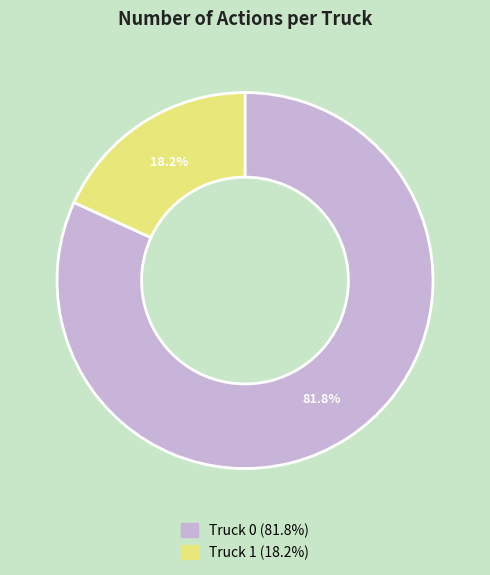

To the nearest percent, what is the combined percentage of Truck 1 and Truck 0?

100%